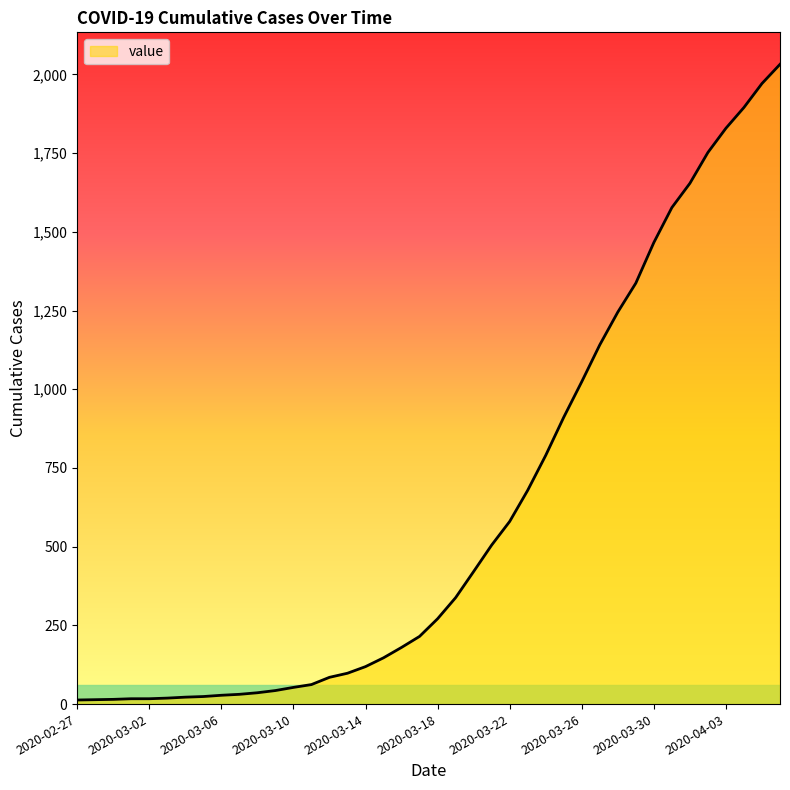

Is it true that the value at 2020-04-01 is 1654?

True